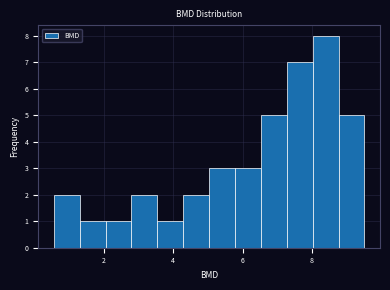

Around what value on the x-axis is the tallest bar? Give the approximate position of its centre, as read against the axis.

8.4